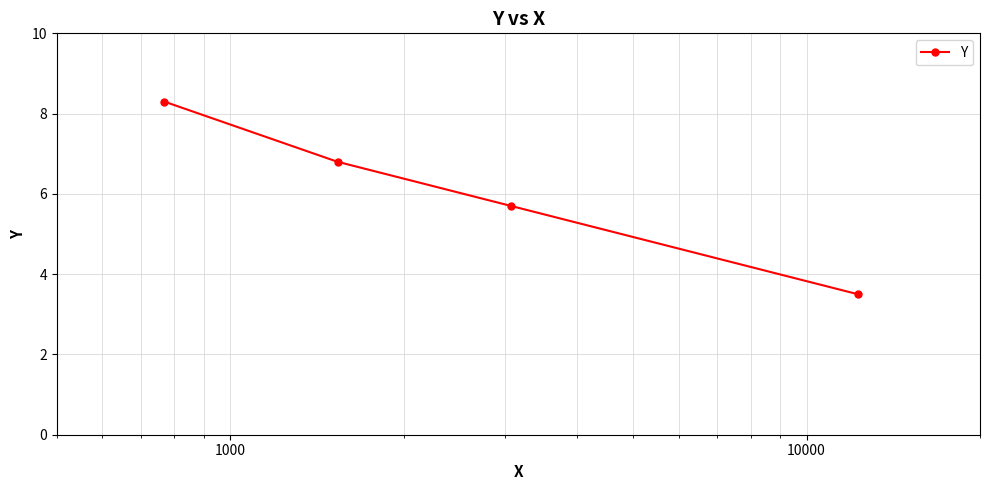

What is the greatest value displayed?

8.3